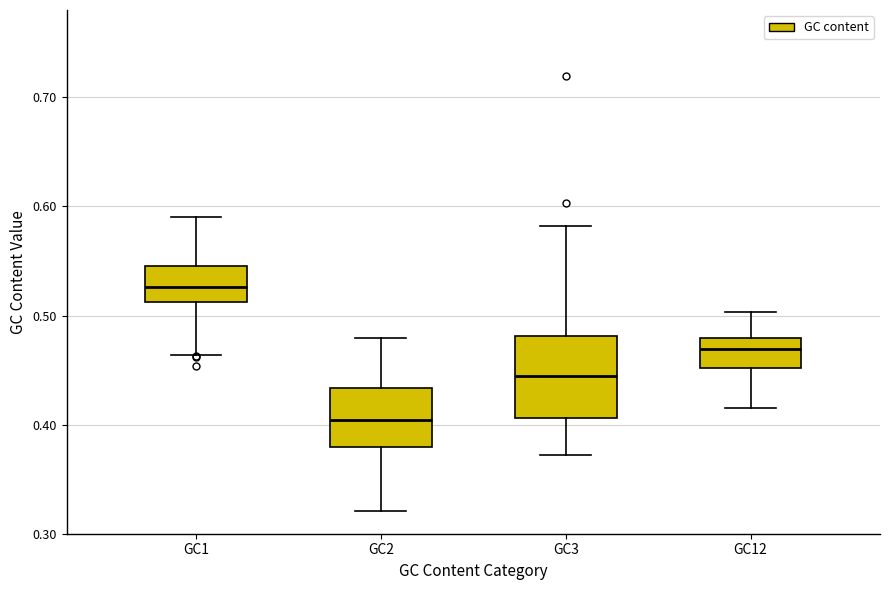

Reading left to right, transcribe this box plot: for each box, give where its median line is, the range the box spans, and where its two whiskers end, as read against the y-axis. The values are not printed on the chart, so give them approximately, as read against the axis.

GC1: median 0.53, box 0.51 to 0.55, whiskers 0.46 to 0.59
GC2: median 0.40, box 0.38 to 0.43, whiskers 0.32 to 0.48
GC3: median 0.44, box 0.41 to 0.48, whiskers 0.37 to 0.58
GC12: median 0.47, box 0.45 to 0.48, whiskers 0.41 to 0.50